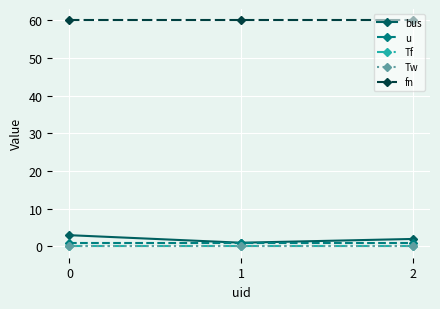

Between 1 and 2, which is larger?

2